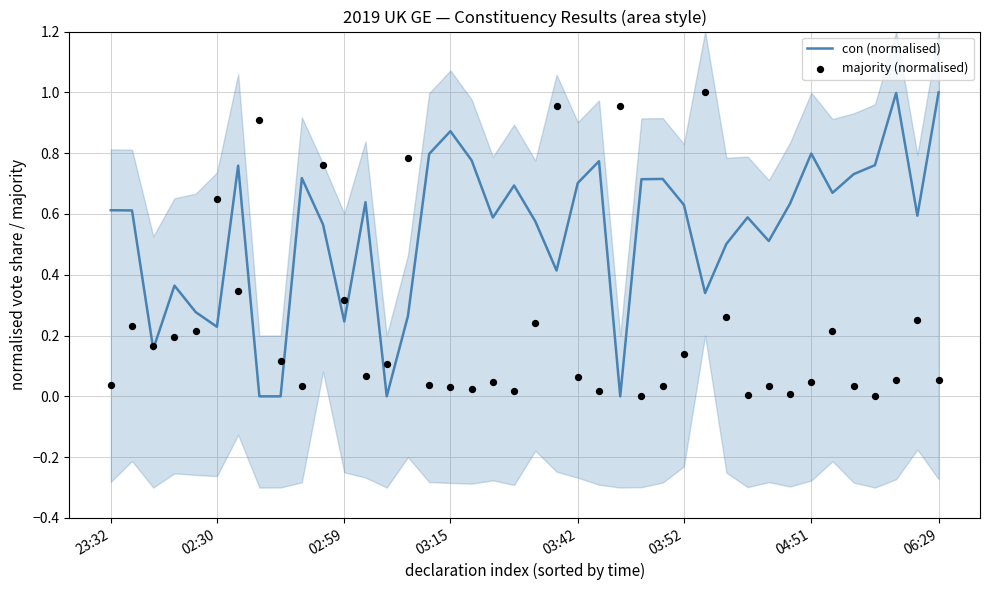

At which category is the sum across all series the highest?

21